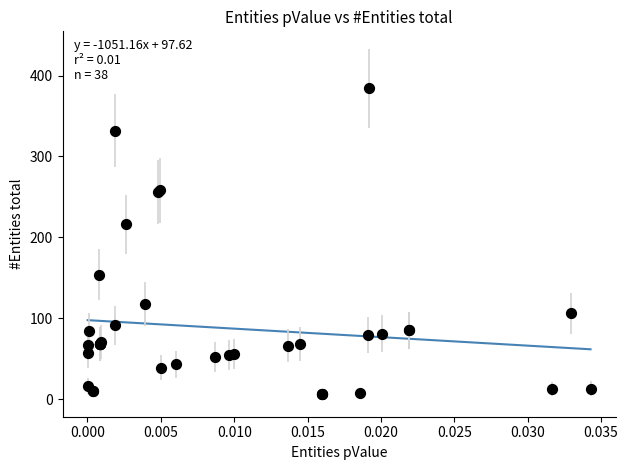

What Y value in the scatter plot is closest to 195?

216